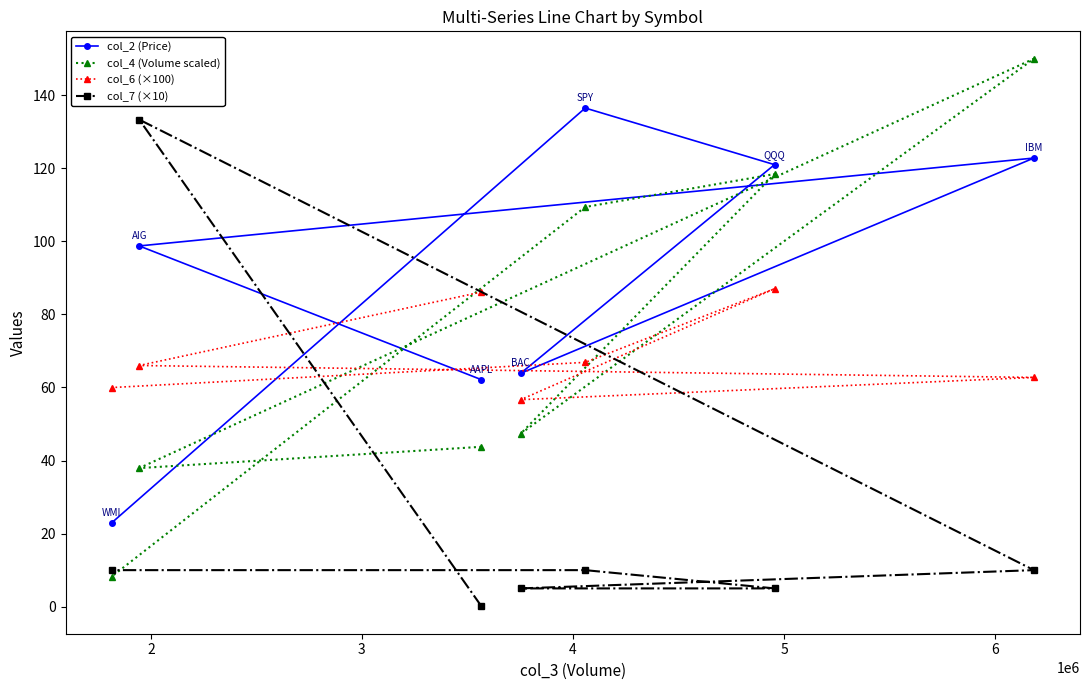

What is the sum of all col_4 (Volume scaled) values?

515.1